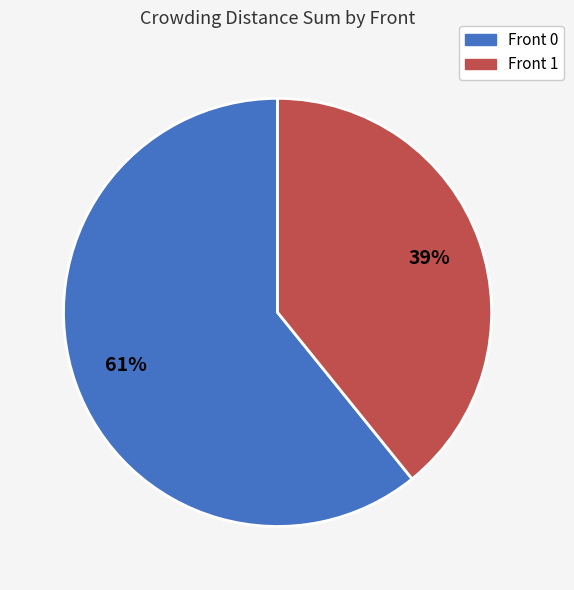

To the nearest percent, what percentage of the pie is Front 0?

61%